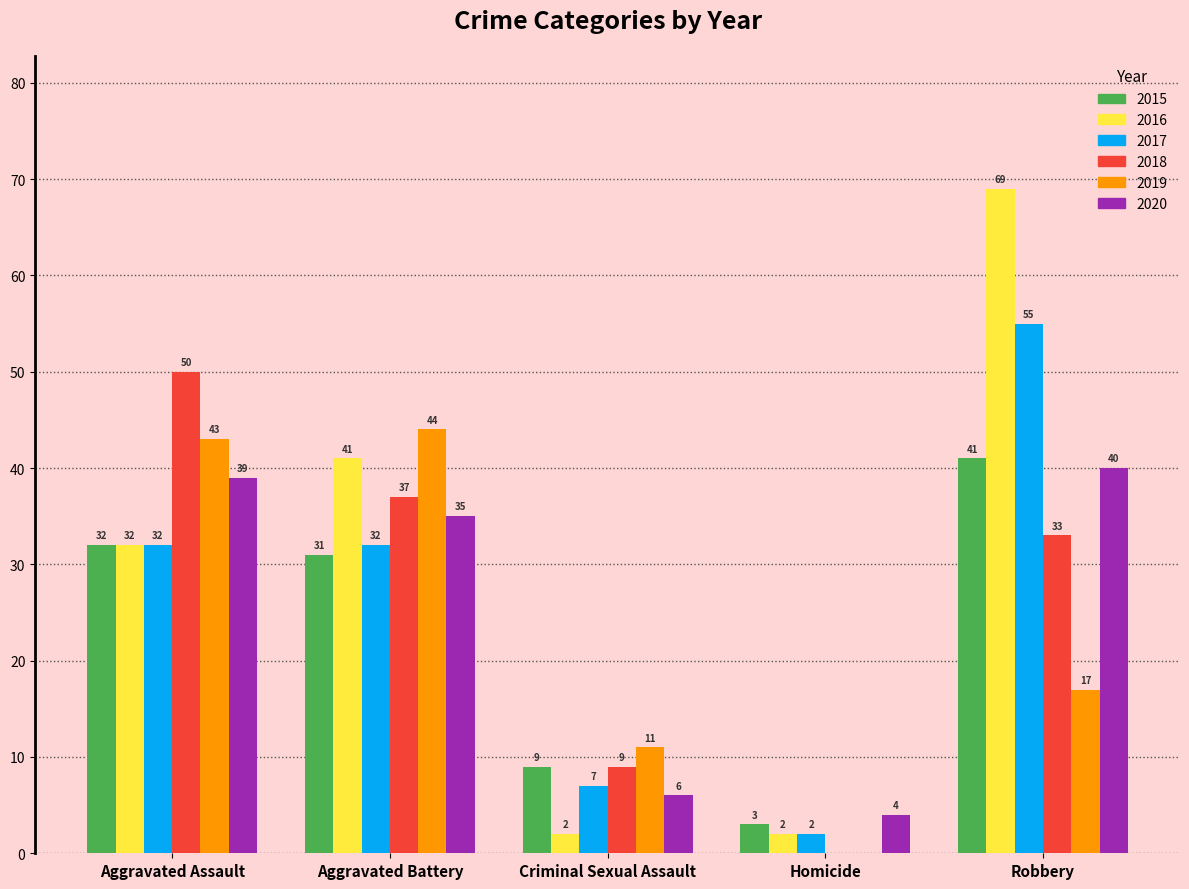

Which series has the largest range (max minus min)?

2016